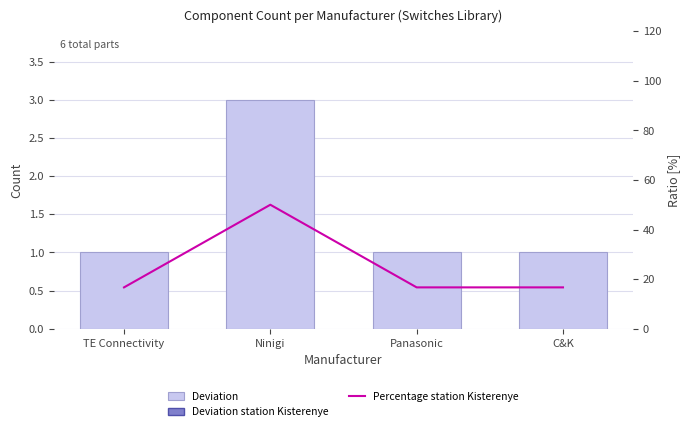

At Ninigi, list the series in order from smallest to largest.

Deviation, Percentage station Kisterenye